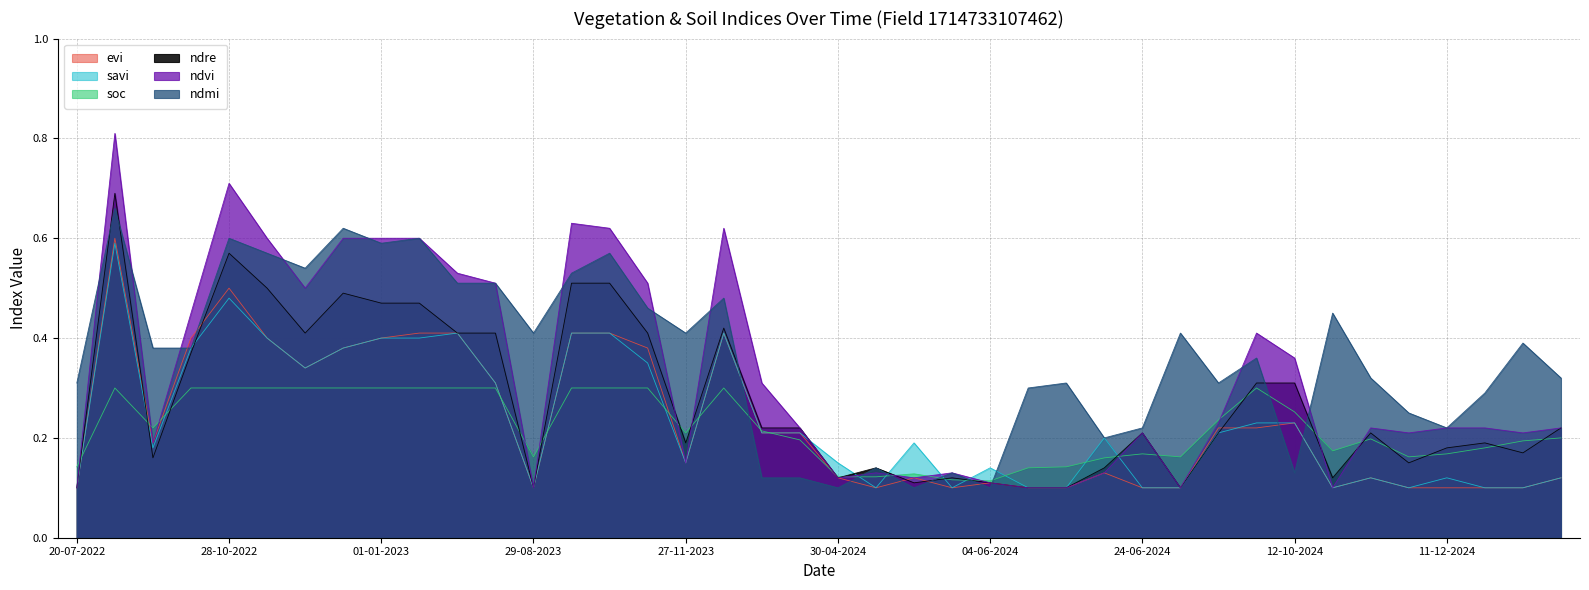

Is it true that savi equals 0.1 at 27-09-2024?

False